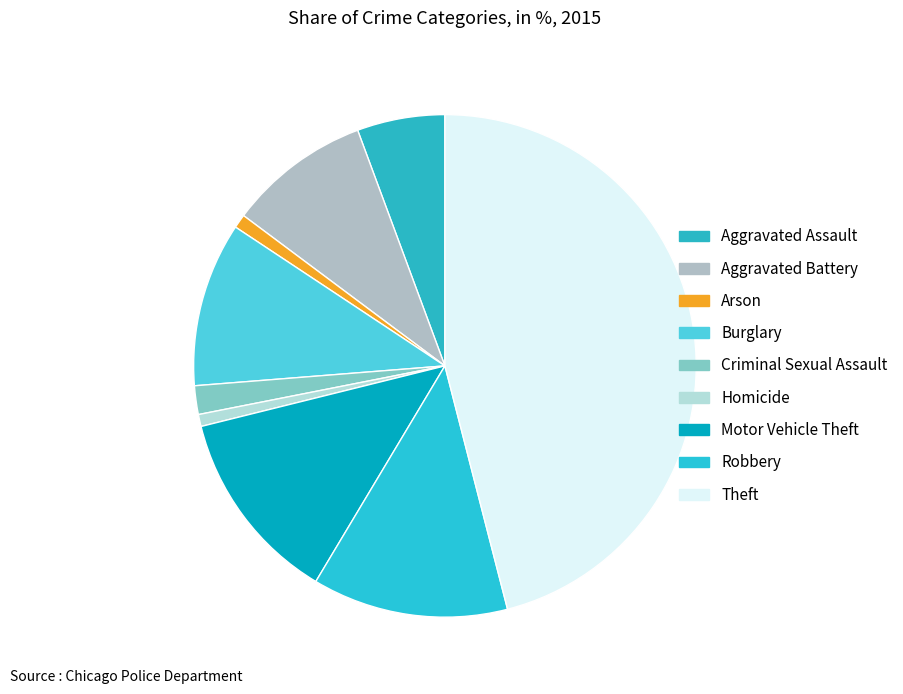

What is the largest slice in the pie chart?

Theft